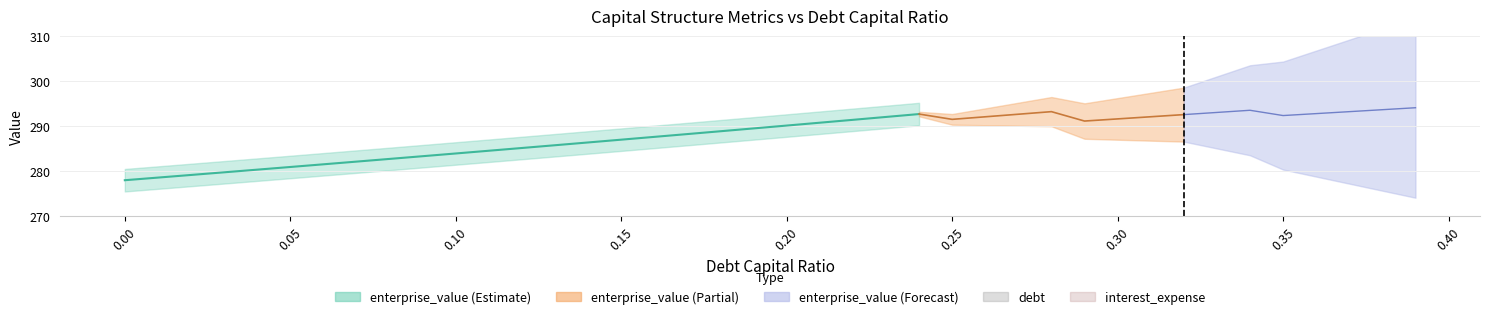

Where is debt_capital nearest to the value 4?

0.18